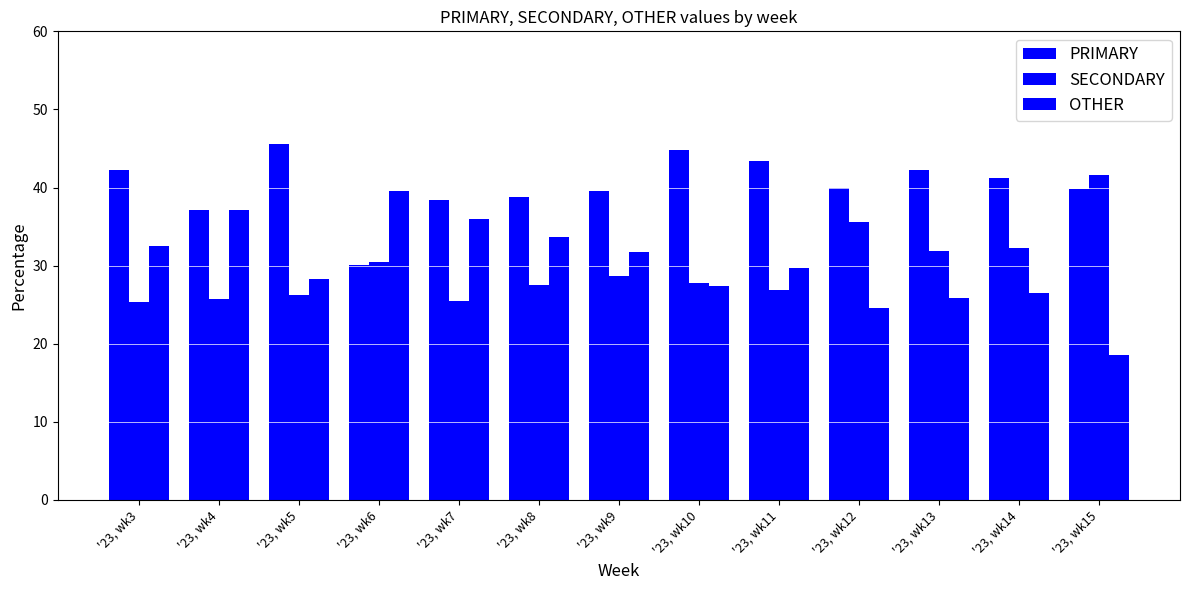

Is it true that PRIMARY equals 29.2 at '23, wk13?

False